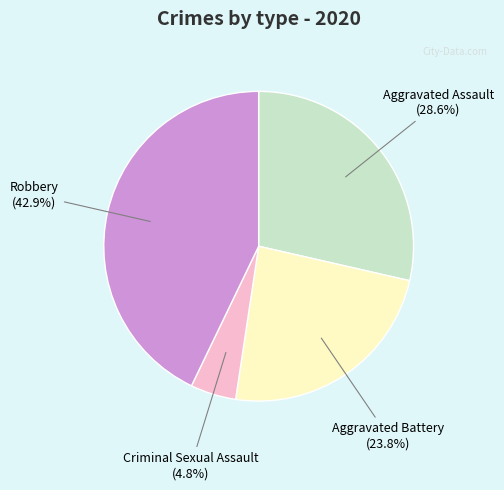

Does any single category account for the majority?

No